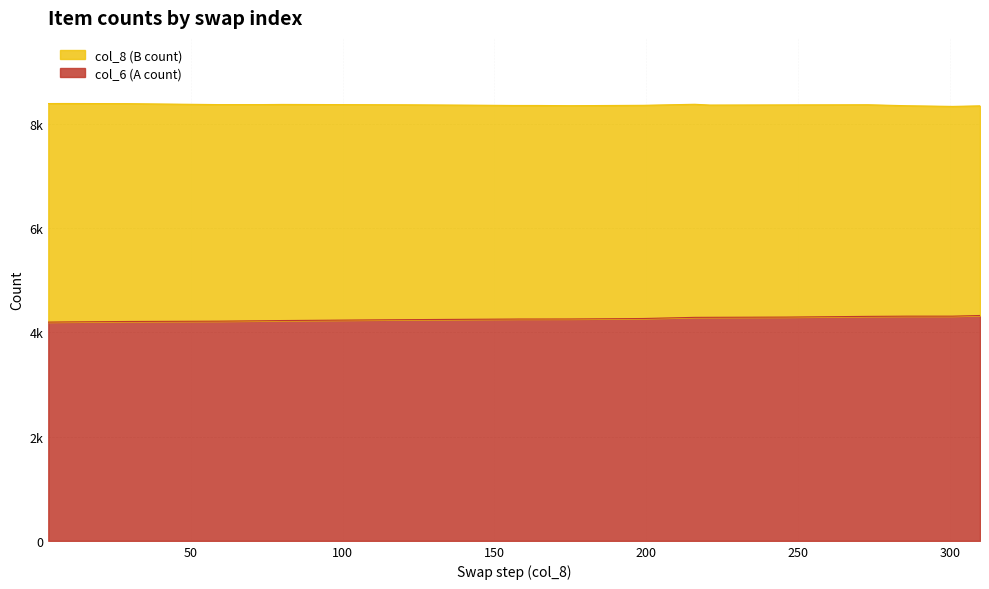

Count the number of values greater than 4253.

9